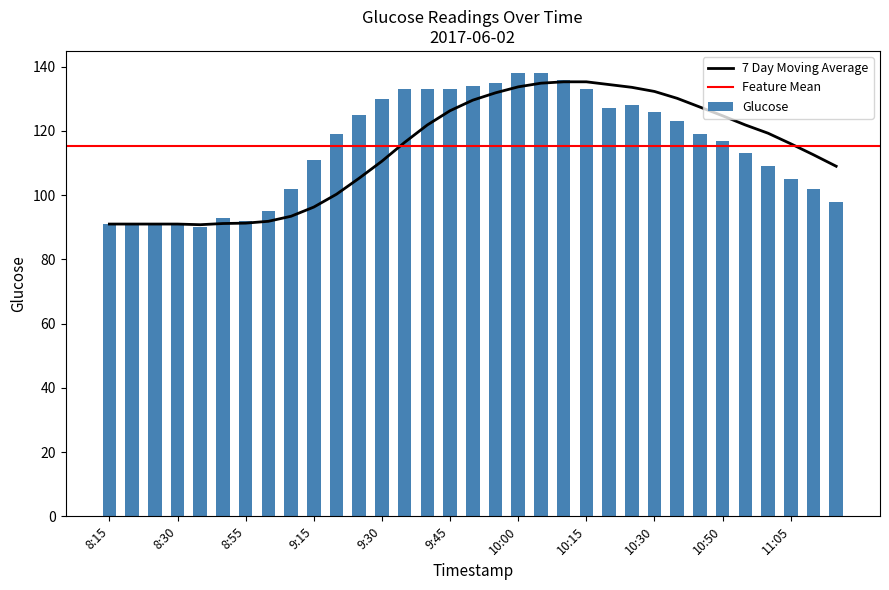

Reading right to left, transcribe all the data shown in this chart.

11:15=98	11:10=102	11:05=105	11:00=109	10:55=113	10:50=117	10:40=119	10:35=123	10:30=126	10:25=128	10:20=127	10:15=133	10:10=136	10:05=138	10:00=138	9:55=135	9:50=134	9:45=133	9:40=133	9:35=133	9:30=130	9:25=125	9:20=119	9:15=111	9:10=102	9:05=95	8:55=92	8:50=93	8:45=90	8:30=91	8:25=91	8:20=91	8:15=91